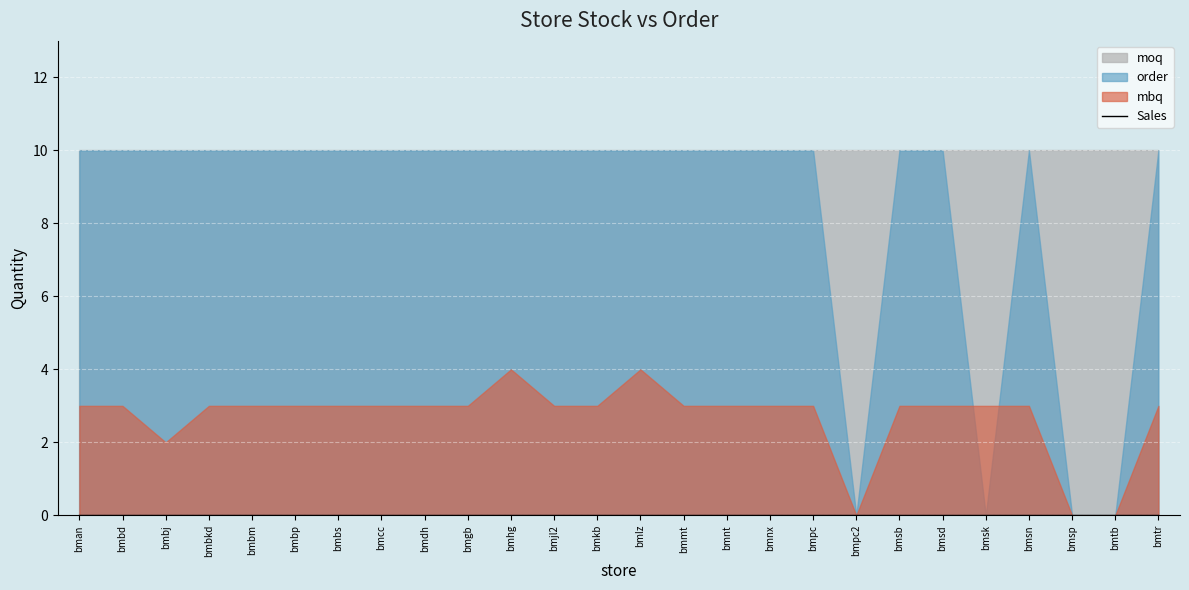

Which series changed the most between bmbm and bmlz?

mbq